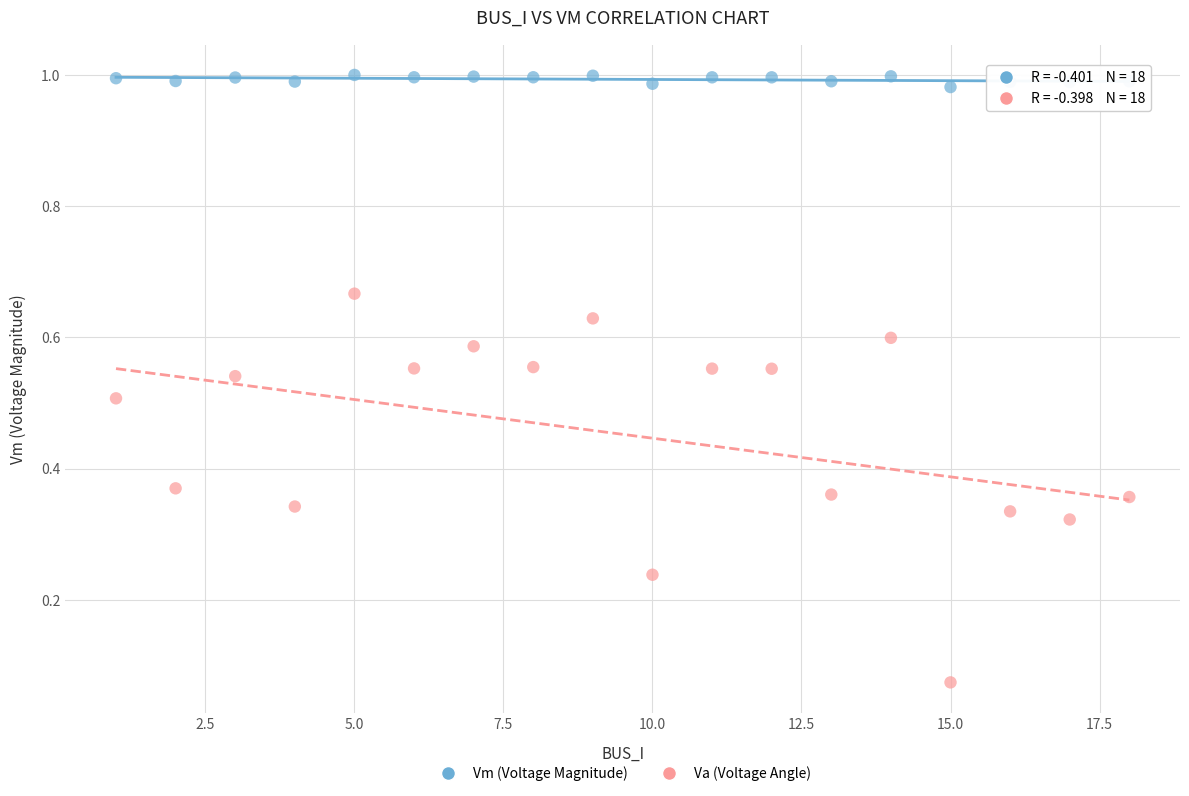

Across all data points, what is the range of Y values (max minus min)?

0.9